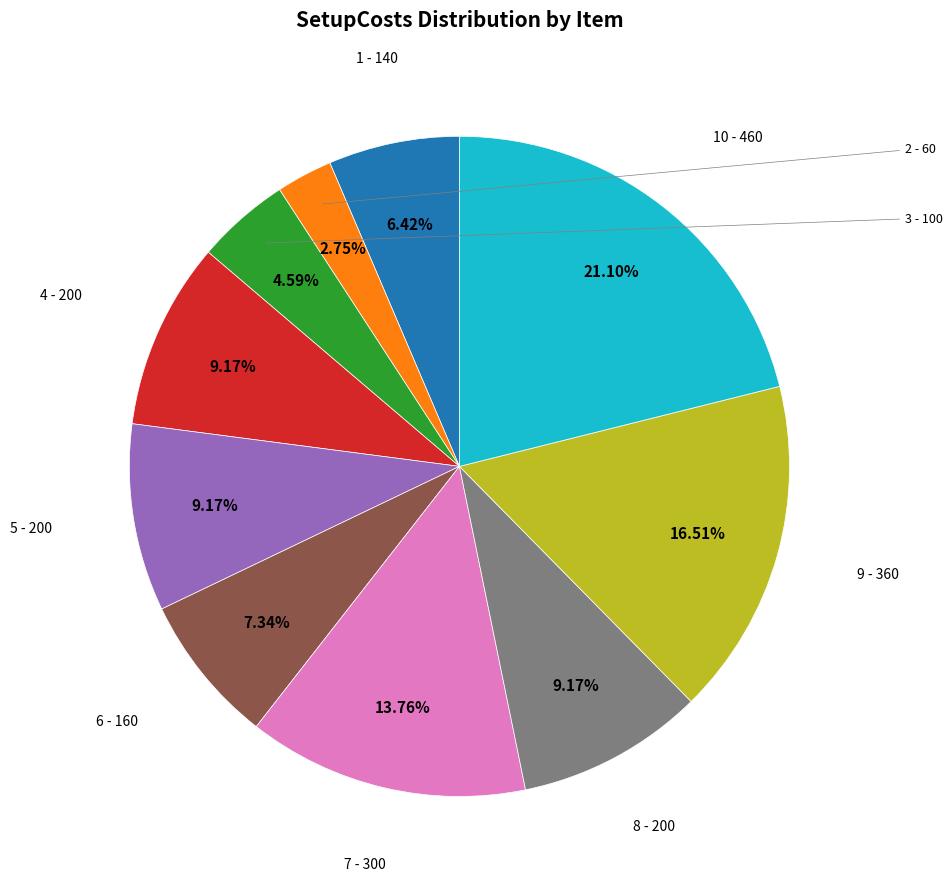

Is there any slice that represents more than half of the pie?

No